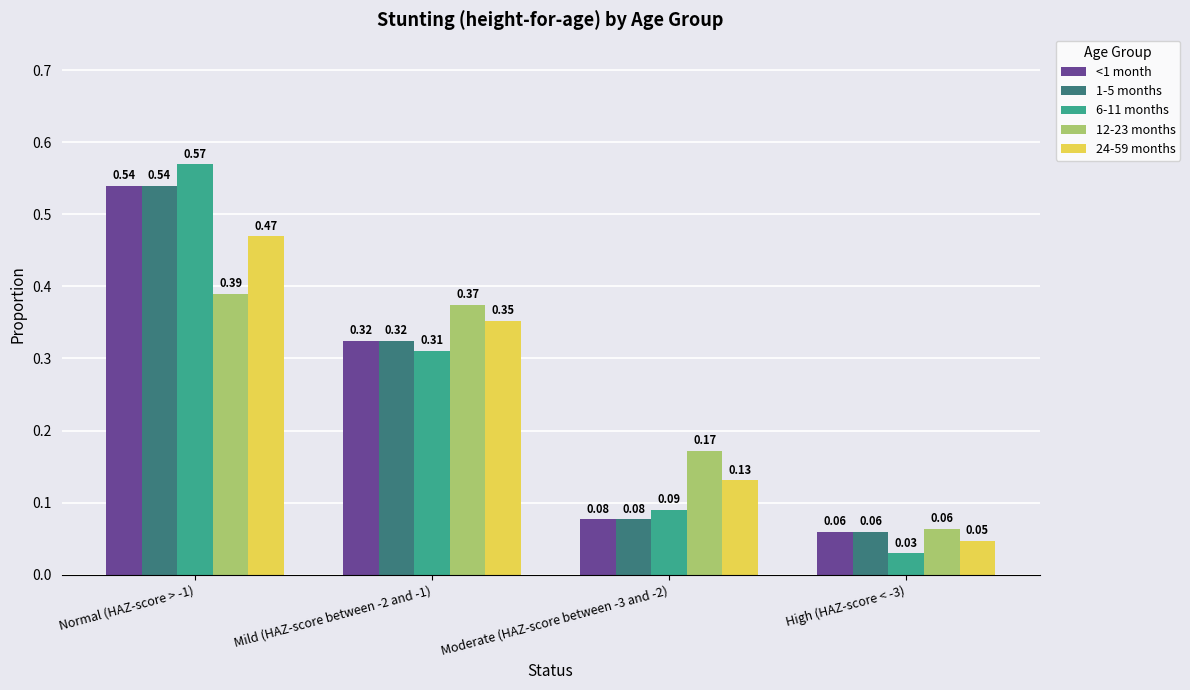

What position from the left is Mild (HAZ-score between -2 and -1)?

2